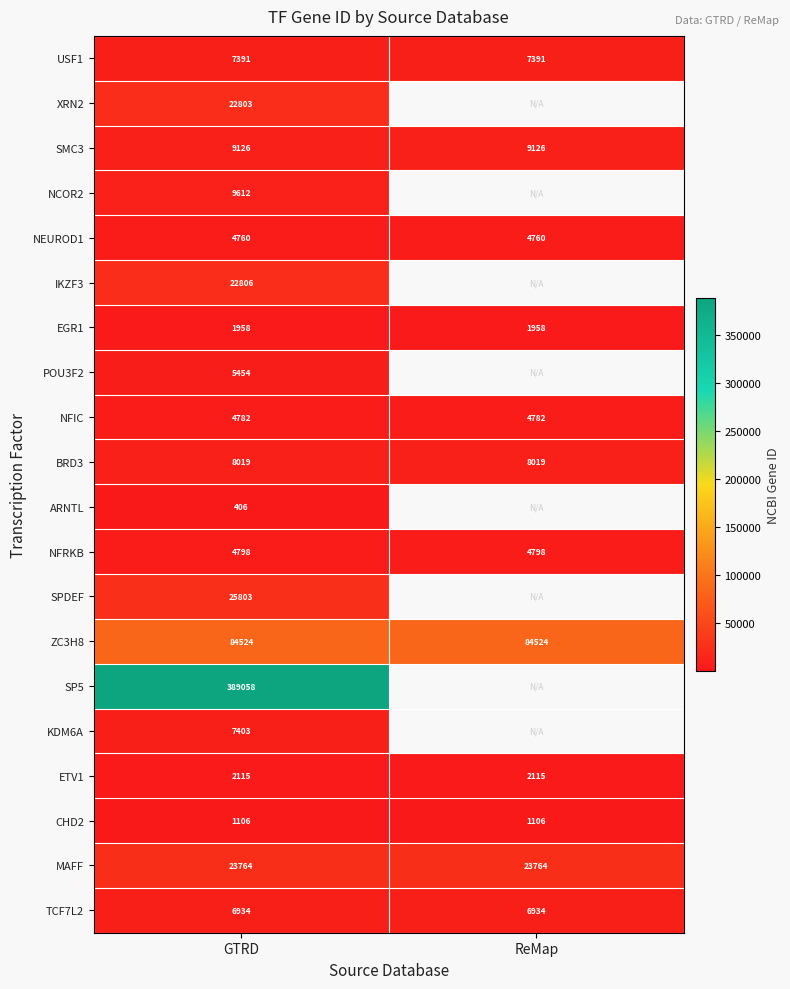

What is the spread (max minus min) of values at GTRD?

388652